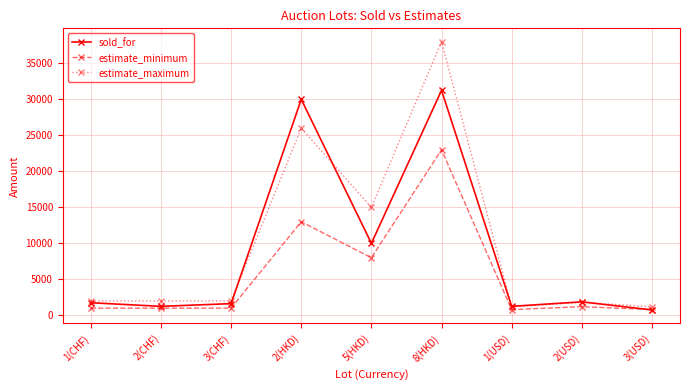

True or false: estimate_maximum has more than 1 interior local peaks.

True